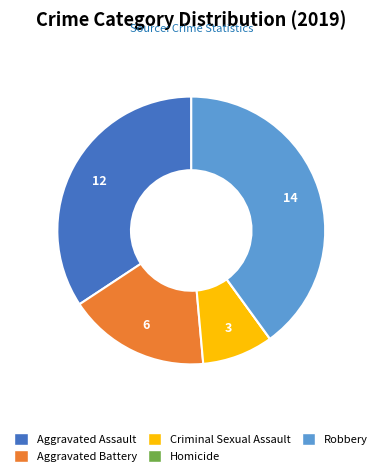

Is there any slice that represents more than half of the pie?

No